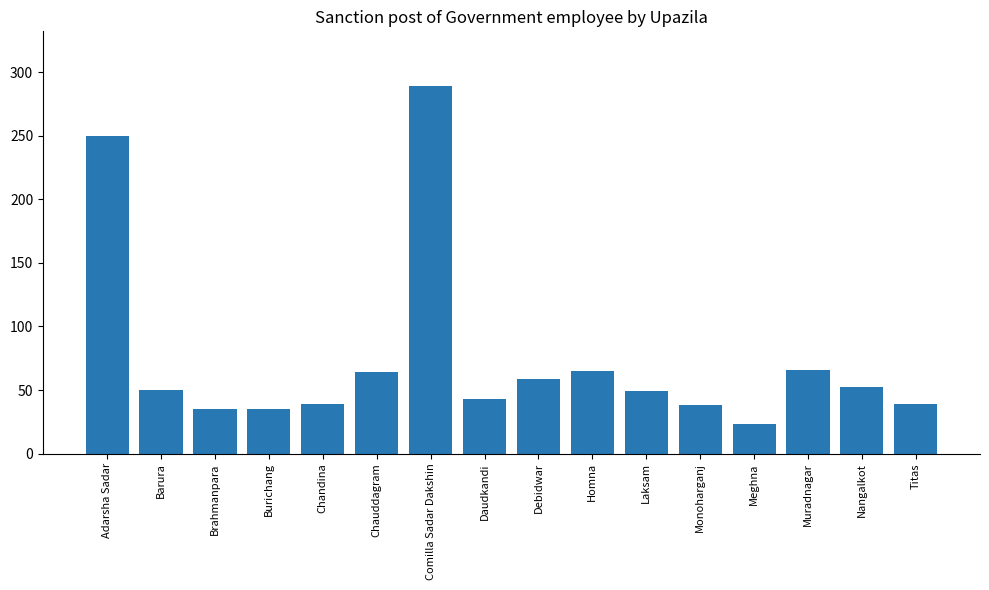

What is the ratio of the value at Muradnagar to the value at Monoharganj?

1.7